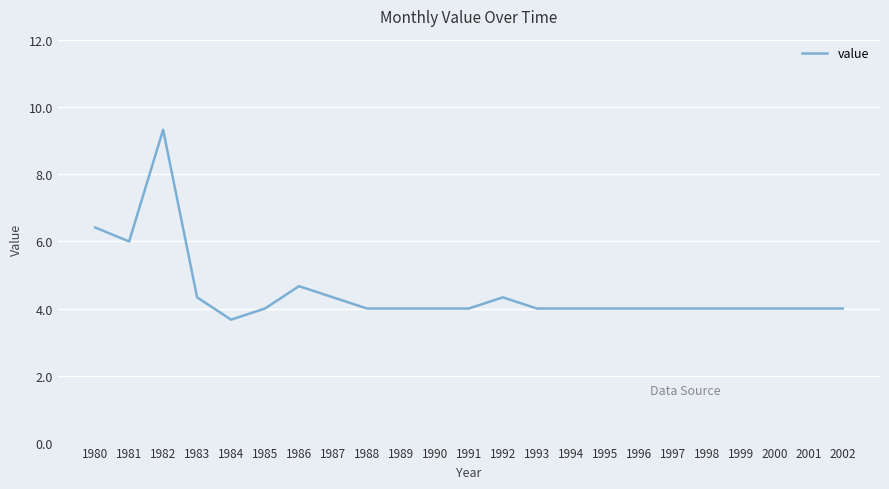

What value does the data have at 1995?

4.0